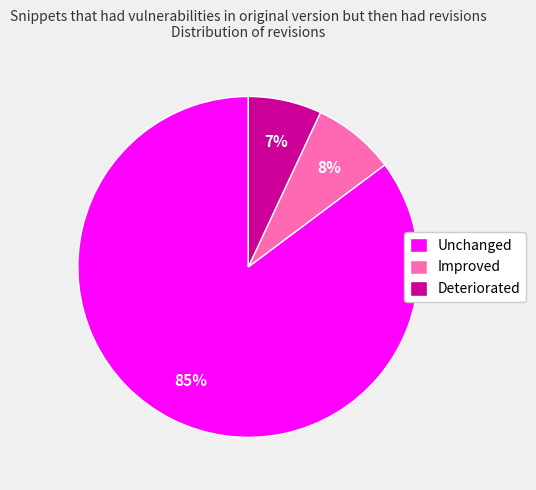

What is the majority slice?

Unchanged